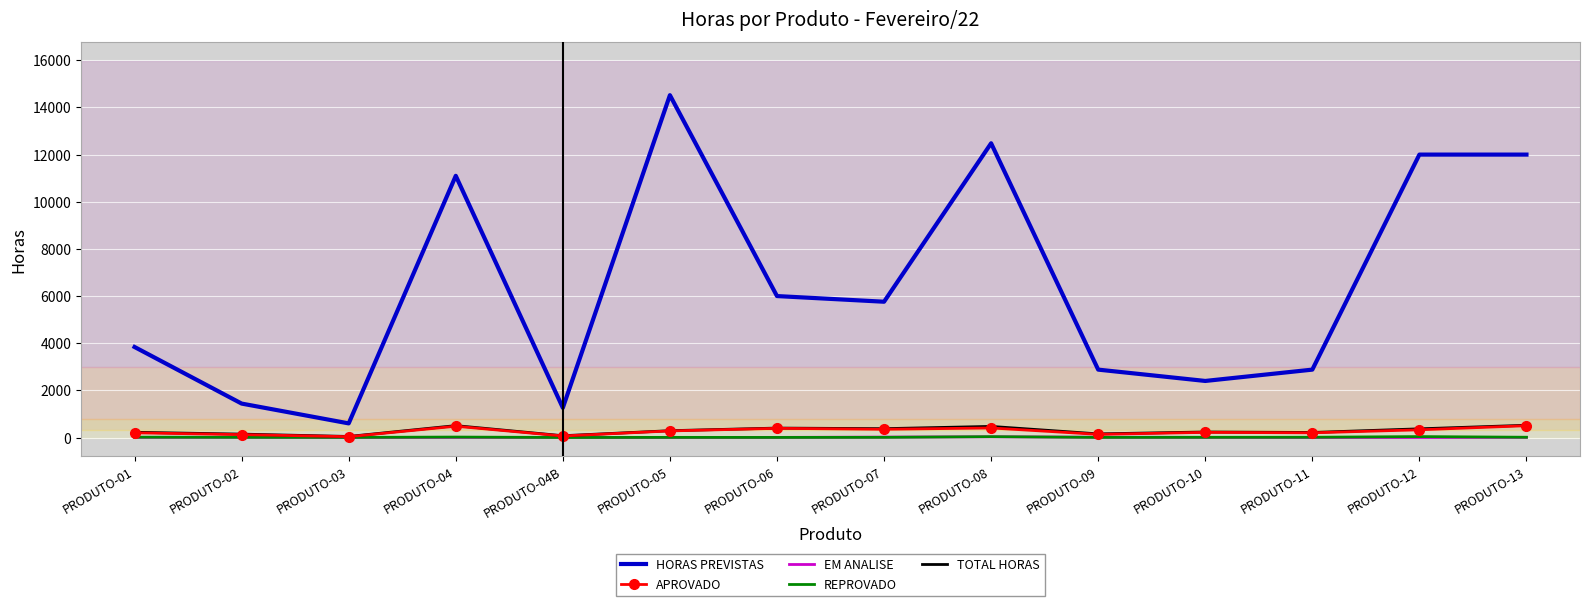

What is the difference between the highest and lowest values at PRODUTO-02?

1432